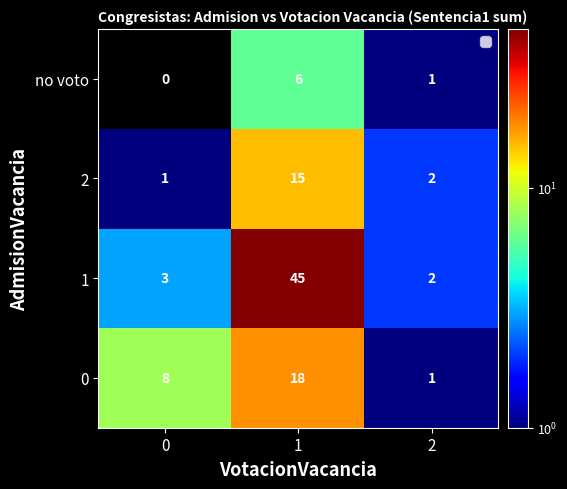

What is the approximate value of 1 at 0?

3